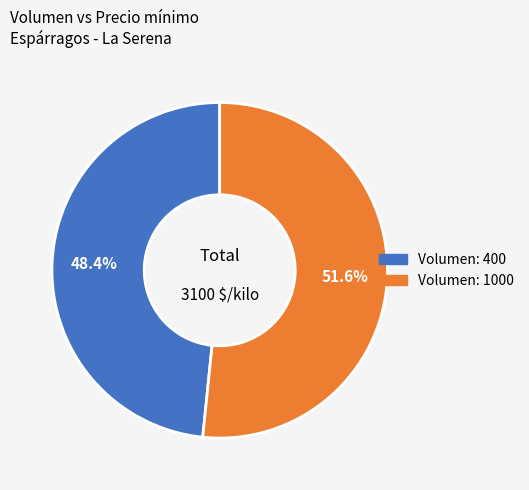

Rank the categories by value from lowest to highest.

Volumen: 400, Volumen: 1000